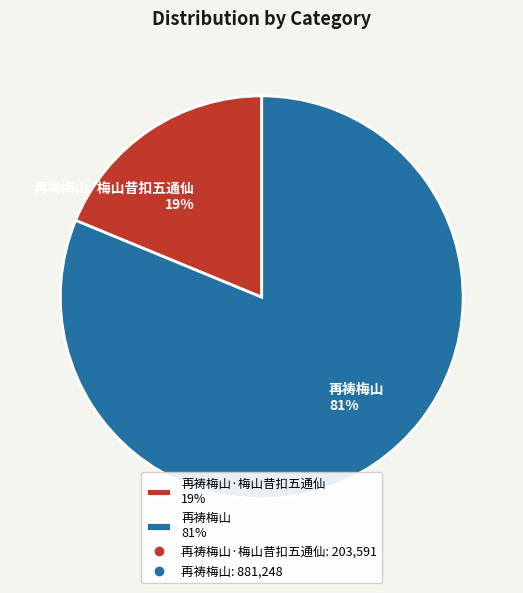

Which has a higher value, 再祷梅山 81% or 再祷梅山·梅山昔扣五通仙 19%?

再祷梅山 81%